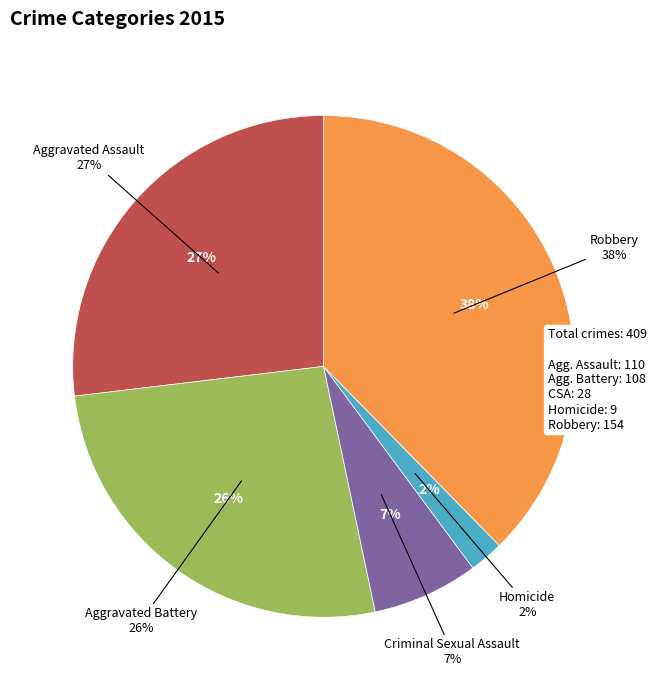

Does any single category account for the majority?

No